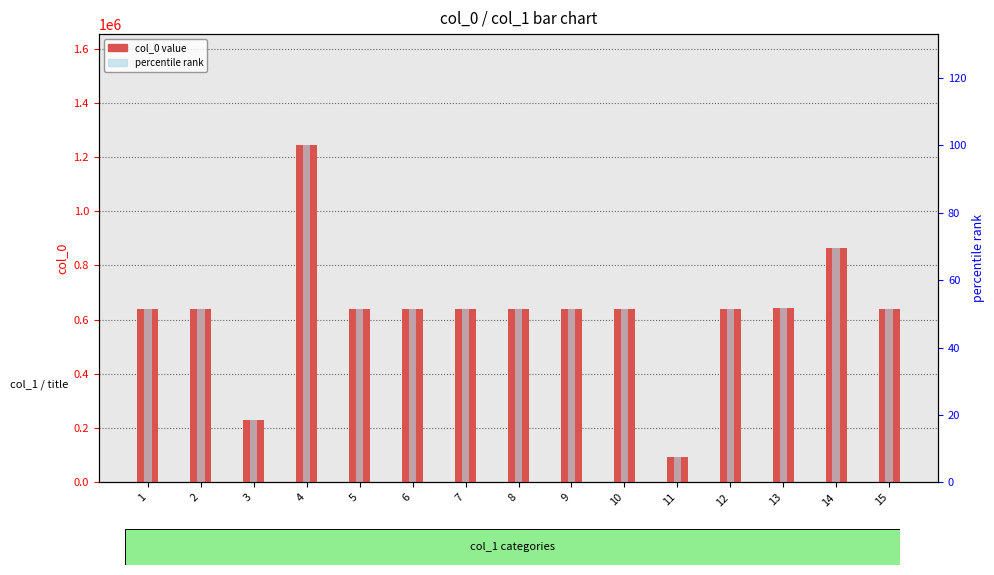

Does the chart contain stacked bars?

No